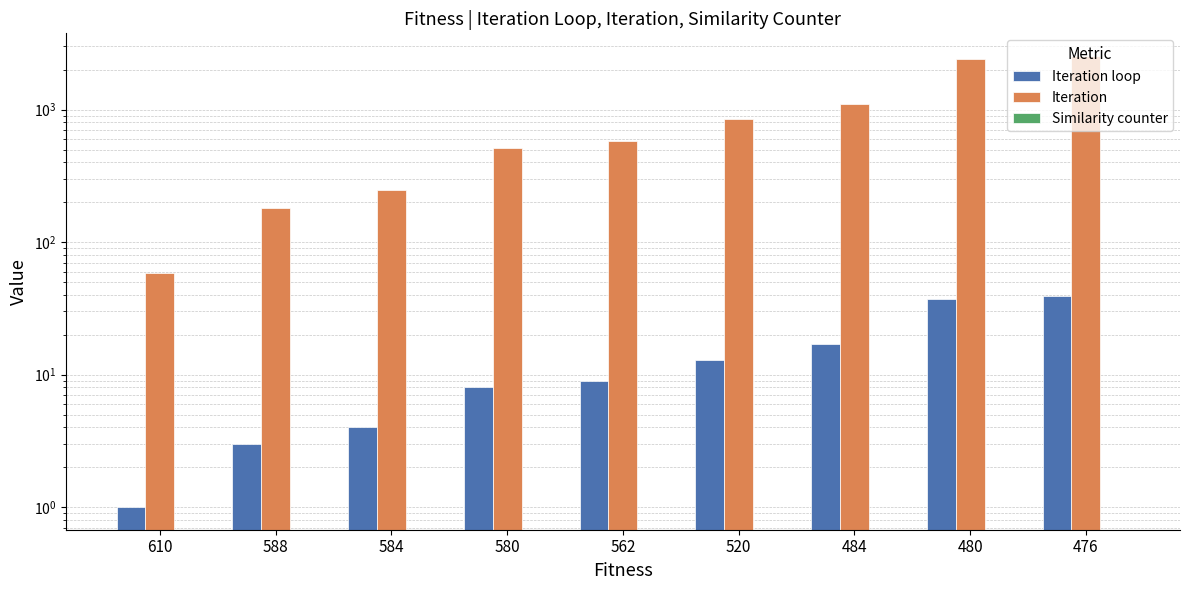

Count the number of data series in this chart.

3